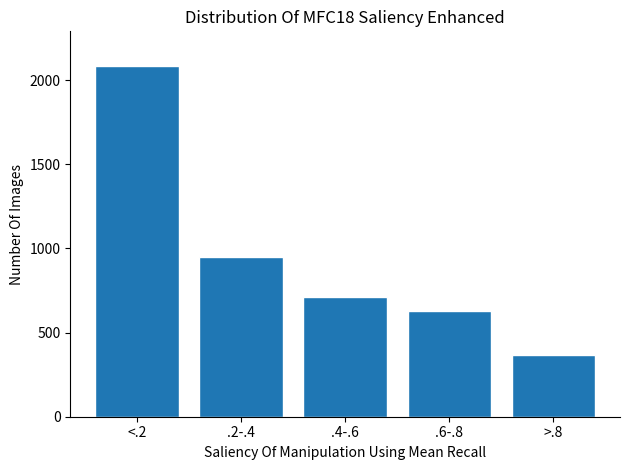

Reading left to right, what are all the values shown in this chart?

2082	950	714	630	366